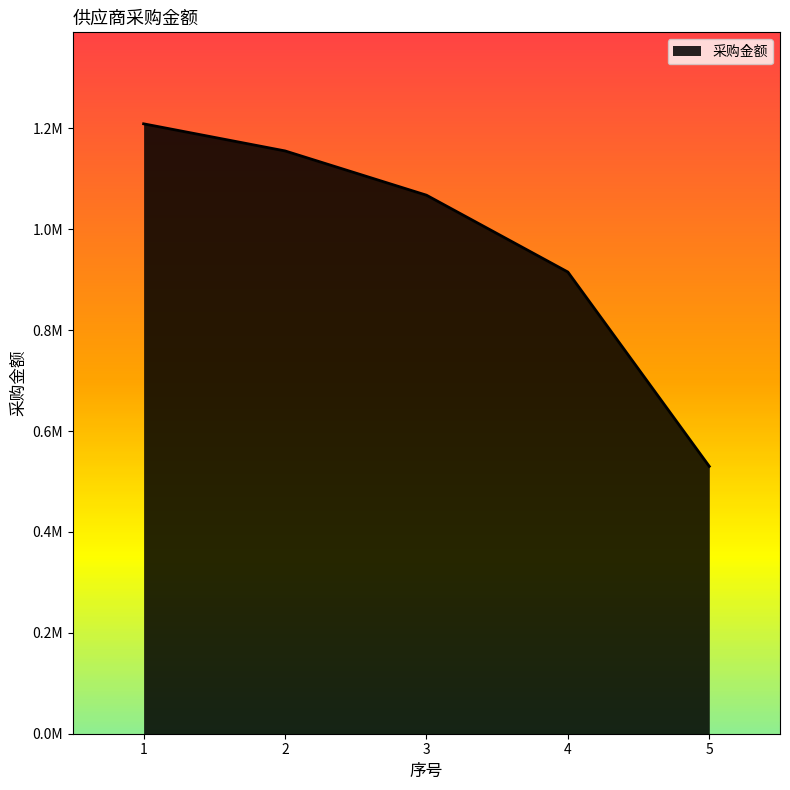

Does the chart display data point markers on the line(s)?

No